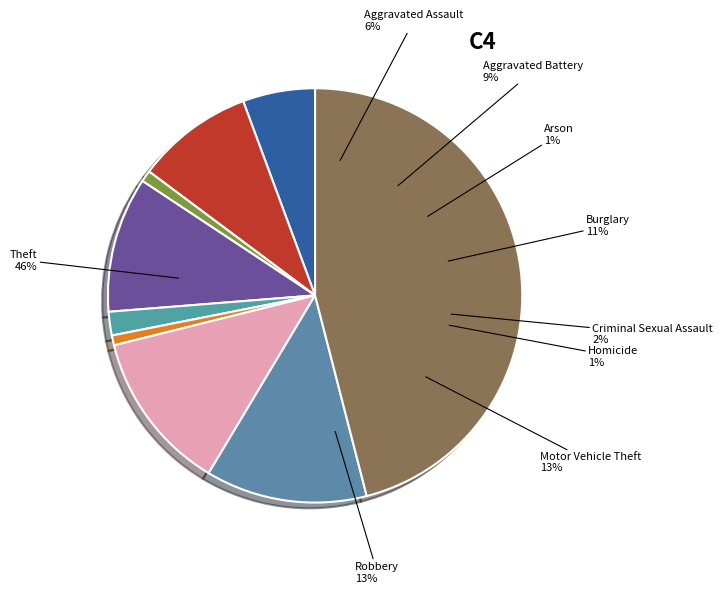

True or false: Burglary accounts for 1% of the total.

False